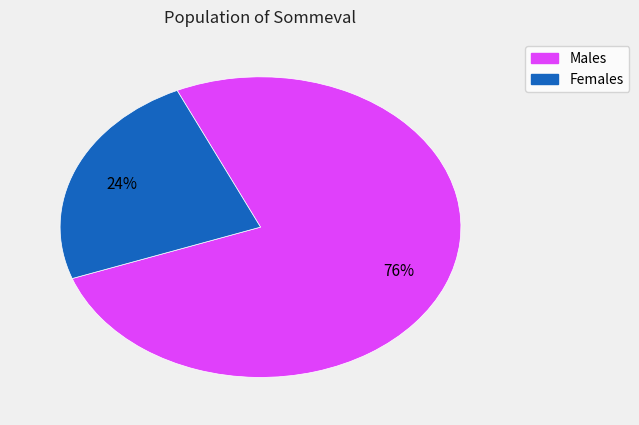

How many segments does this pie chart have?

2